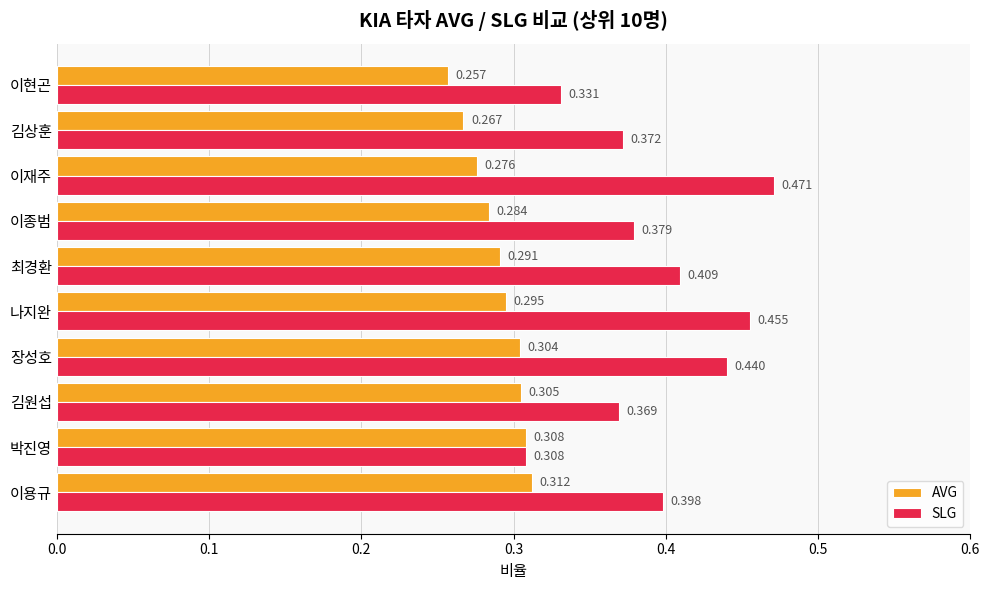

Where is AVG nearest to the value 0?

이현곤